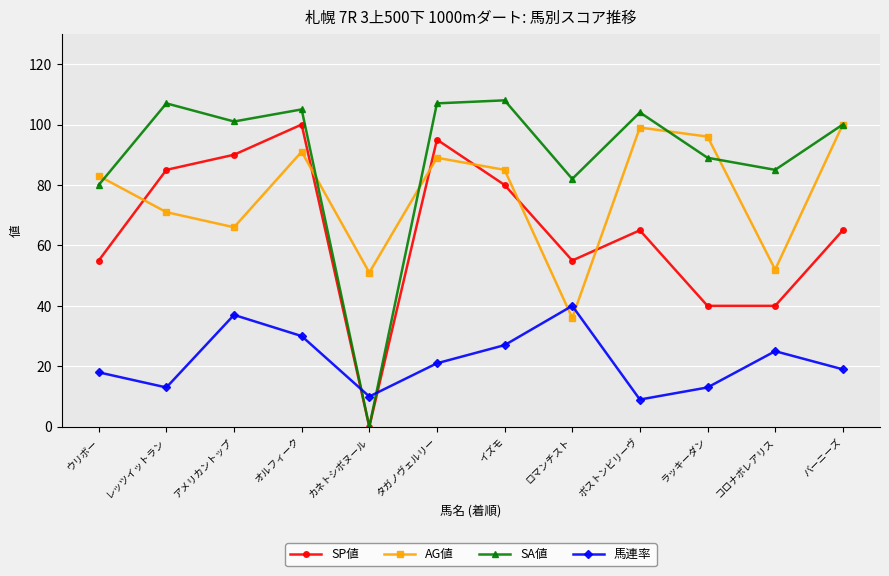

Where is the first local maximum for SP値?

オルフィーク